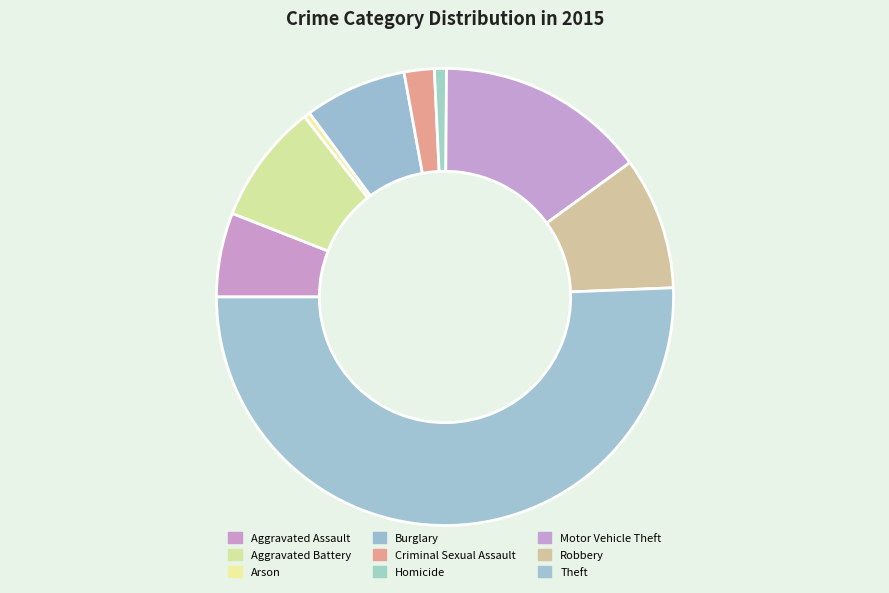

What is the largest slice in the pie chart?

Theft